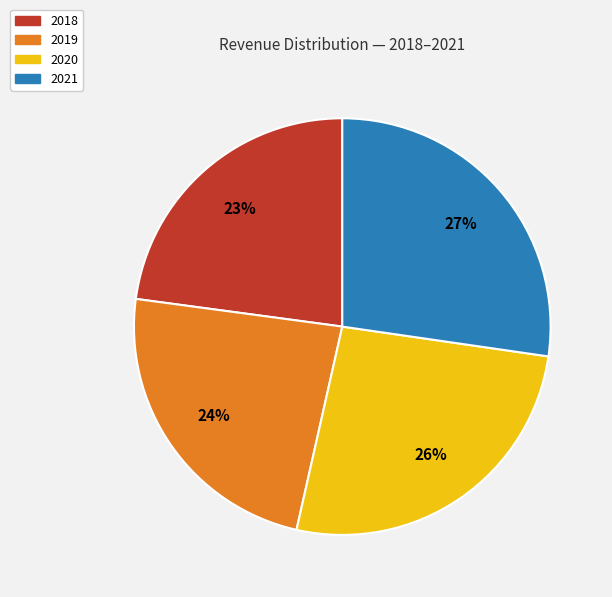

What is the smallest slice in the pie chart?

2018